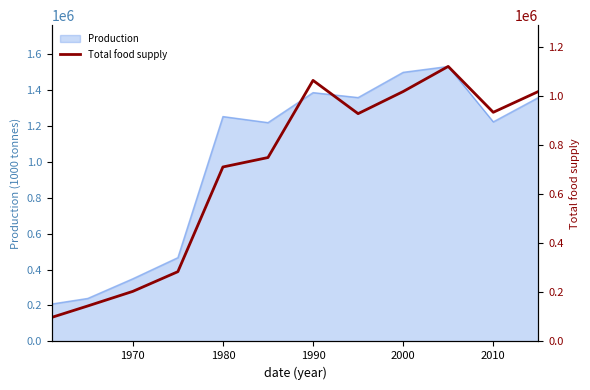

Count the number of categories in the chart.

12